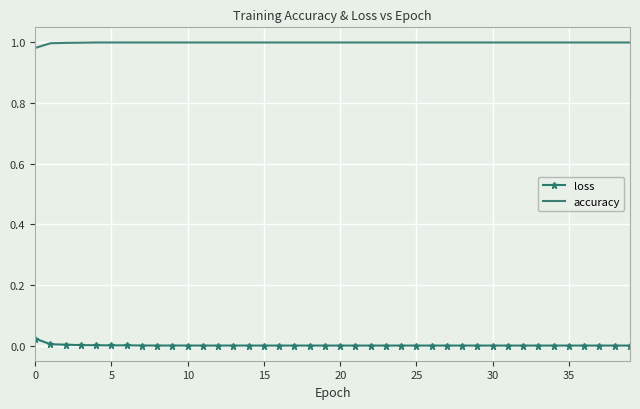

Which series has the largest total across all categories?

accuracy